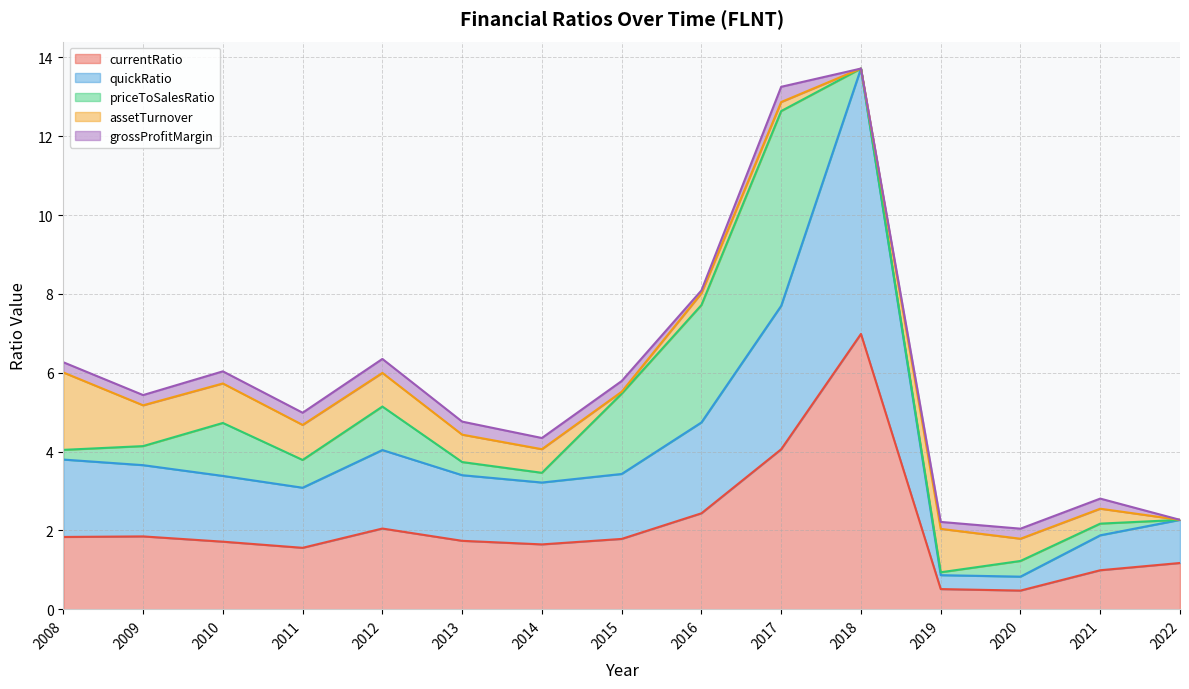

The assetTurnover series shows 0.0 at 2015. True or false?

True